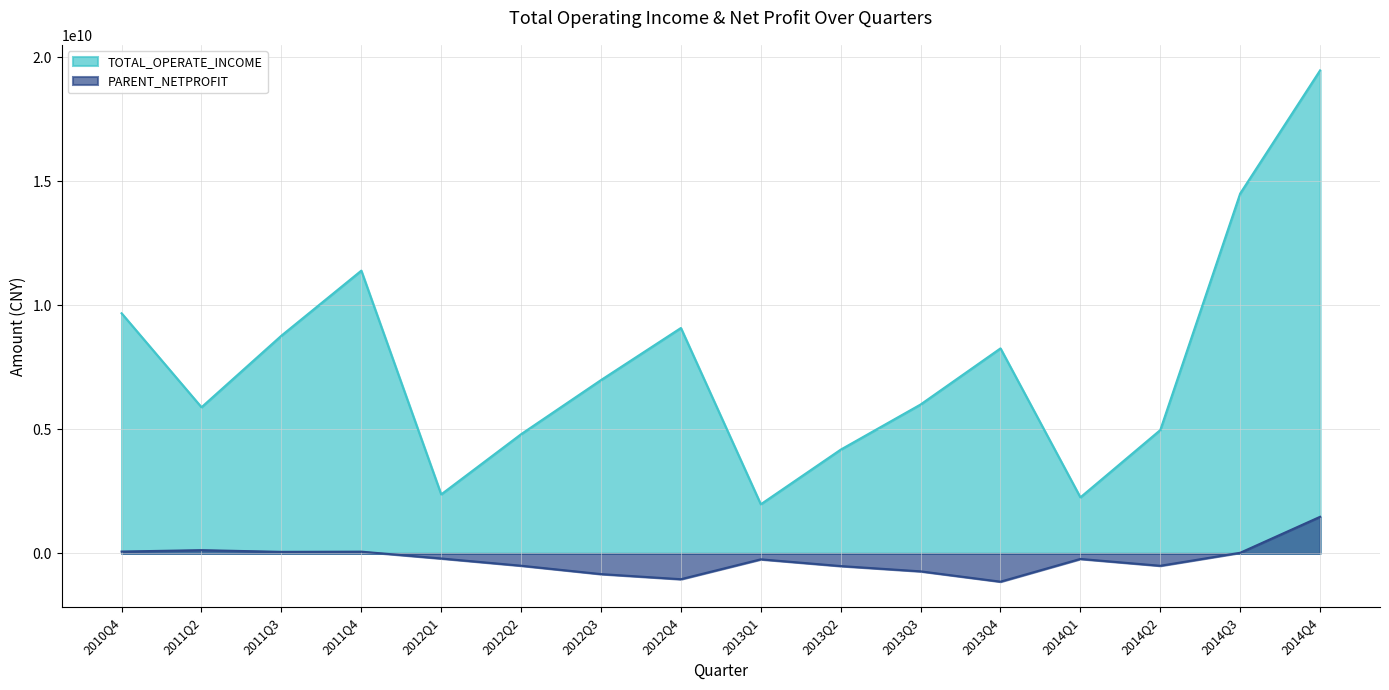

At how many categories does at least one series exceed 11641077613?

2